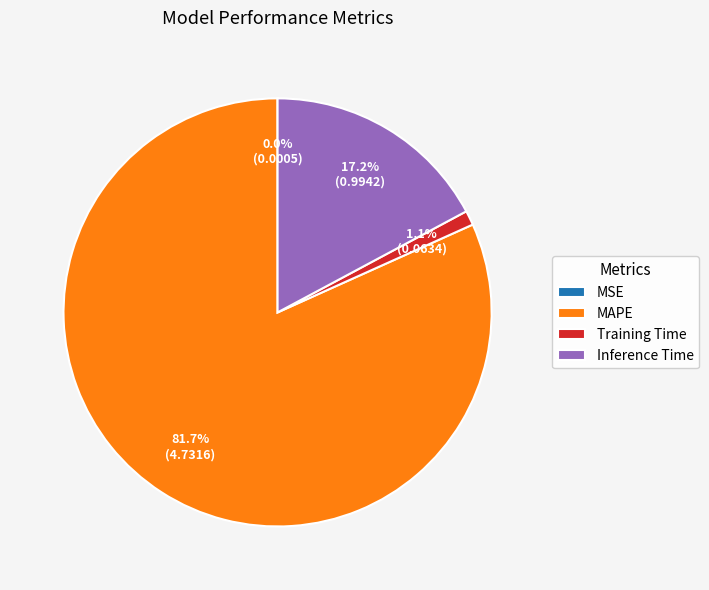

Which category accounts for the majority?

MAPE